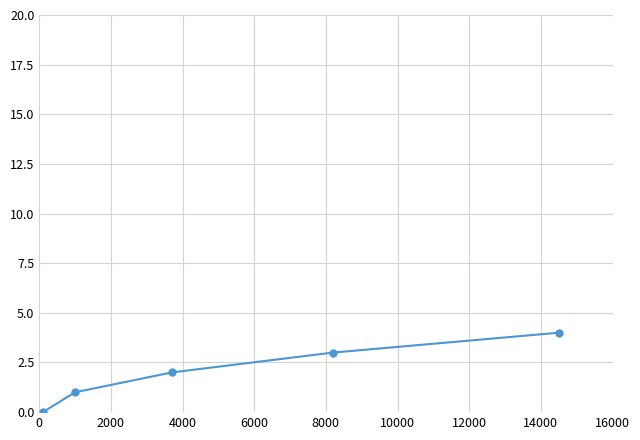

What is the maximum value shown in the chart?

4